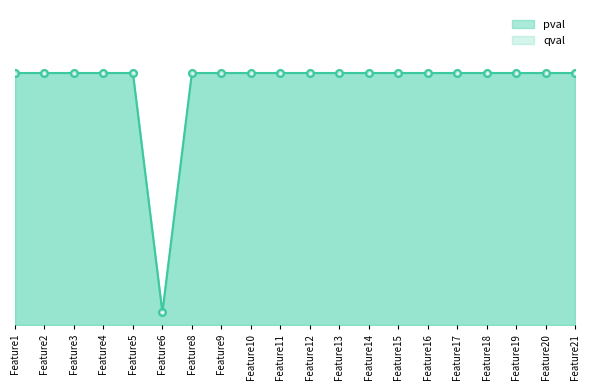

At which label is pval closest to 0?

Feature6